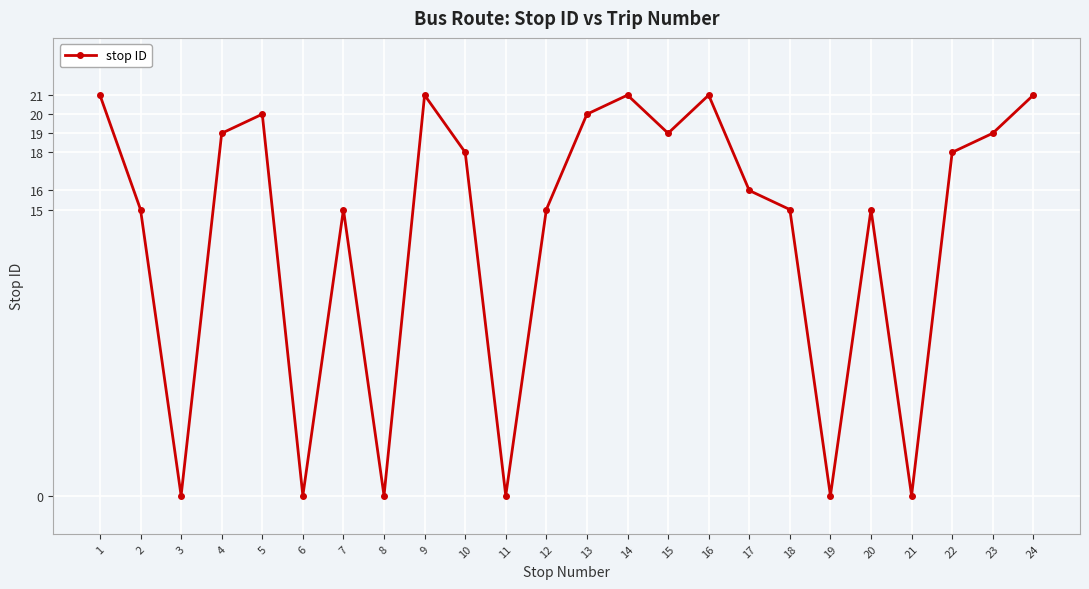

What is the sum of the values at 4 and 17?

35